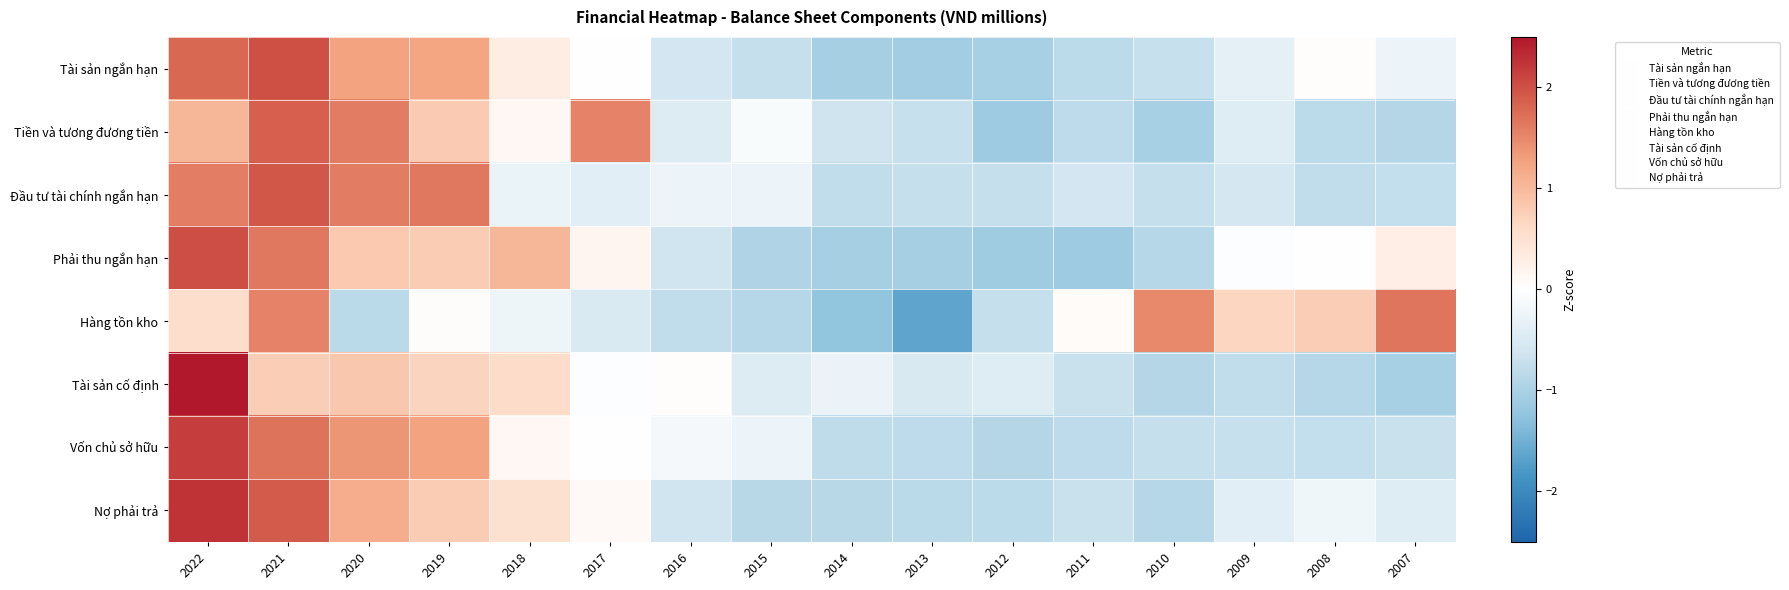

Count the number of data series in this chart.

8